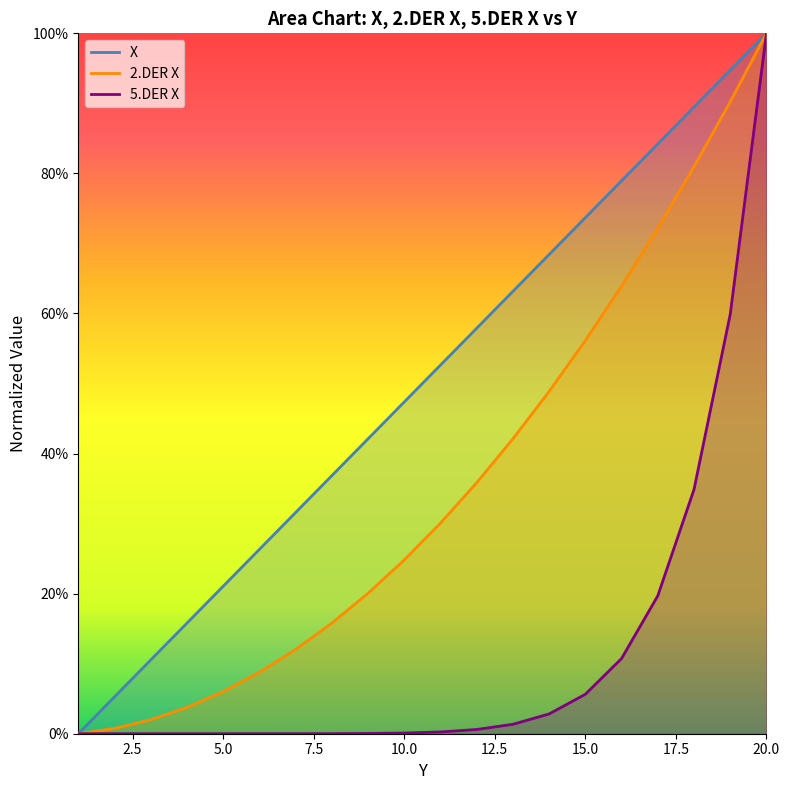

Reading left to right, extract all data points from this chart.

X: 1=0.0	2=0.1	3=0.1	4=0.2	5=0.2	6=0.3	7=0.3	8=0.4	9=0.4	10=0.5	11=0.5	12=0.6	13=0.6	14=0.7	15=0.7	16=0.8	17=0.8	18=0.9	19=0.9	20=1.0
2.DER X: 1=0.0	2=0.0	3=0.0	4=0.0	5=0.1	6=0.1	7=0.1	8=0.2	9=0.2	10=0.2	11=0.3	12=0.4	13=0.4	14=0.5	15=0.6	16=0.6	17=0.7	18=0.8	19=0.9	20=1.0
5.DER X: 1=0.0	2=0.0	3=0.0	4=0.0	5=0.0	6=0.0	7=0.0	8=0.0	9=0.0	10=0.0	11=0.0	12=0.0	13=0.0	14=0.0	15=0.1	16=0.1	17=0.2	18=0.3	19=0.6	20=1.0